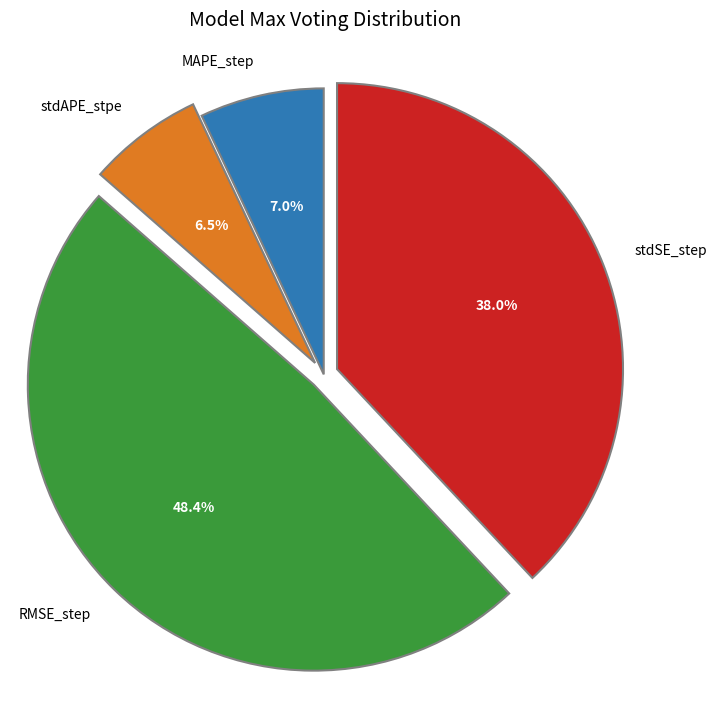

Does any single category account for the majority?

No